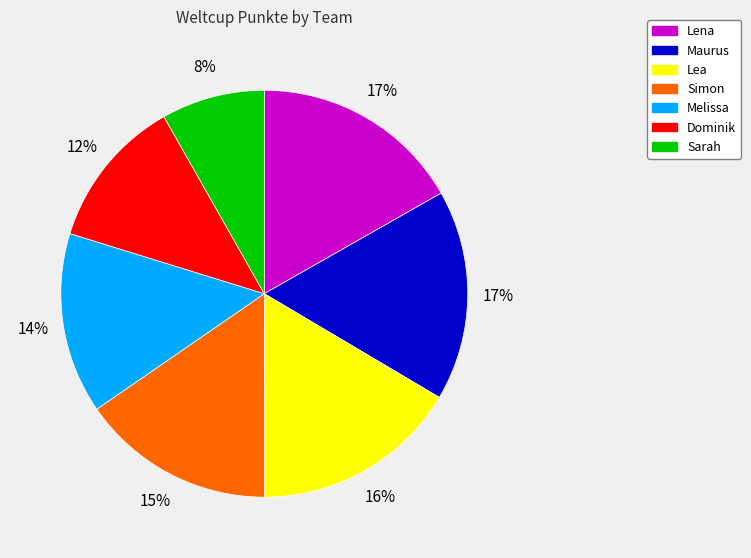

To the nearest percent, what is the combined percentage of Dominik and Melissa?

26%